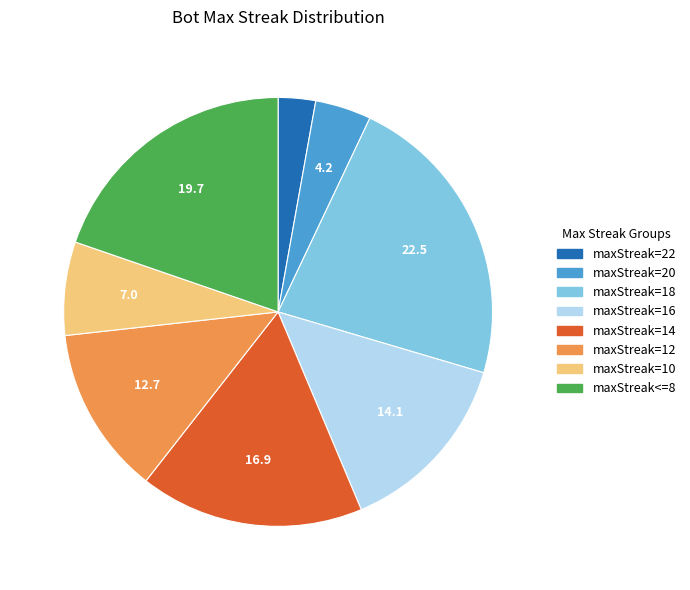

What is the largest slice in the pie chart?

maxStreak=18